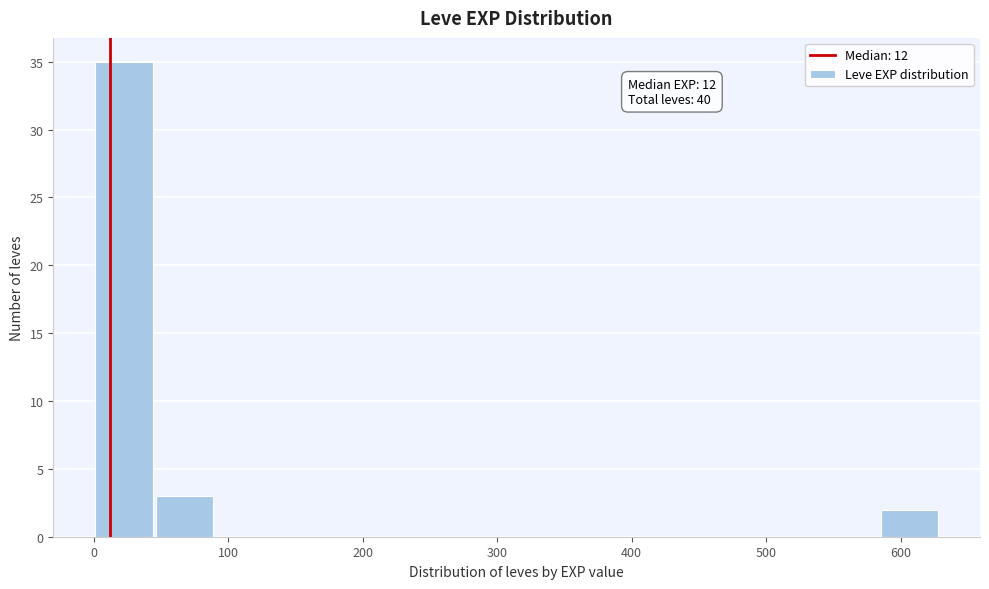

Which range on the x-axis has the tallest bar?

0 to 50